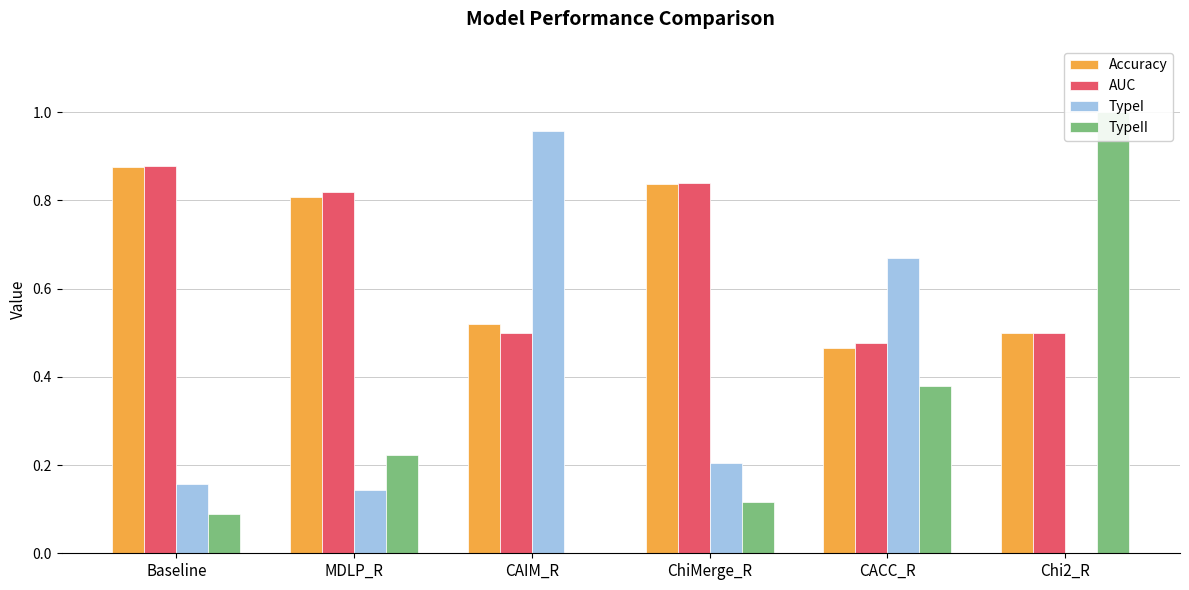

Rank the series by their maximum value, from lowest to highest.

Accuracy, AUC, TypeI, TypeII